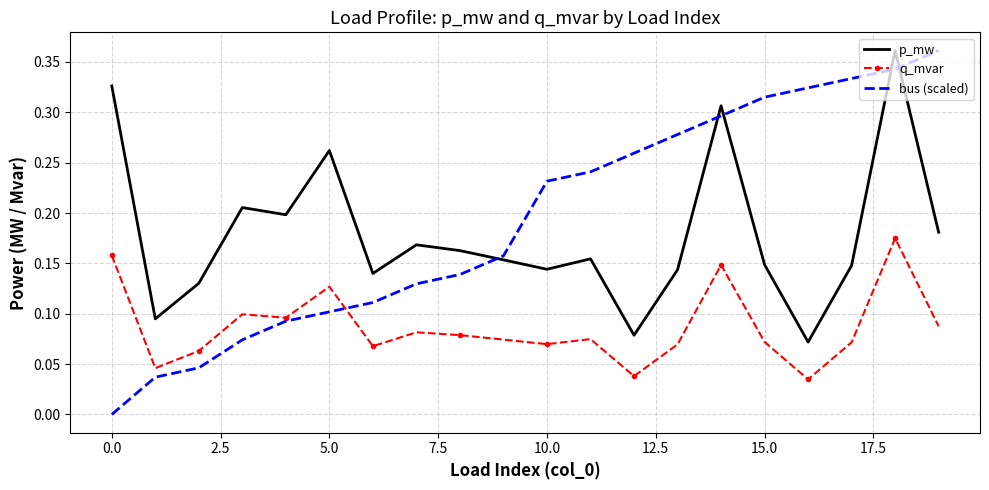

Which series has the widest spread of values?

bus (scaled)